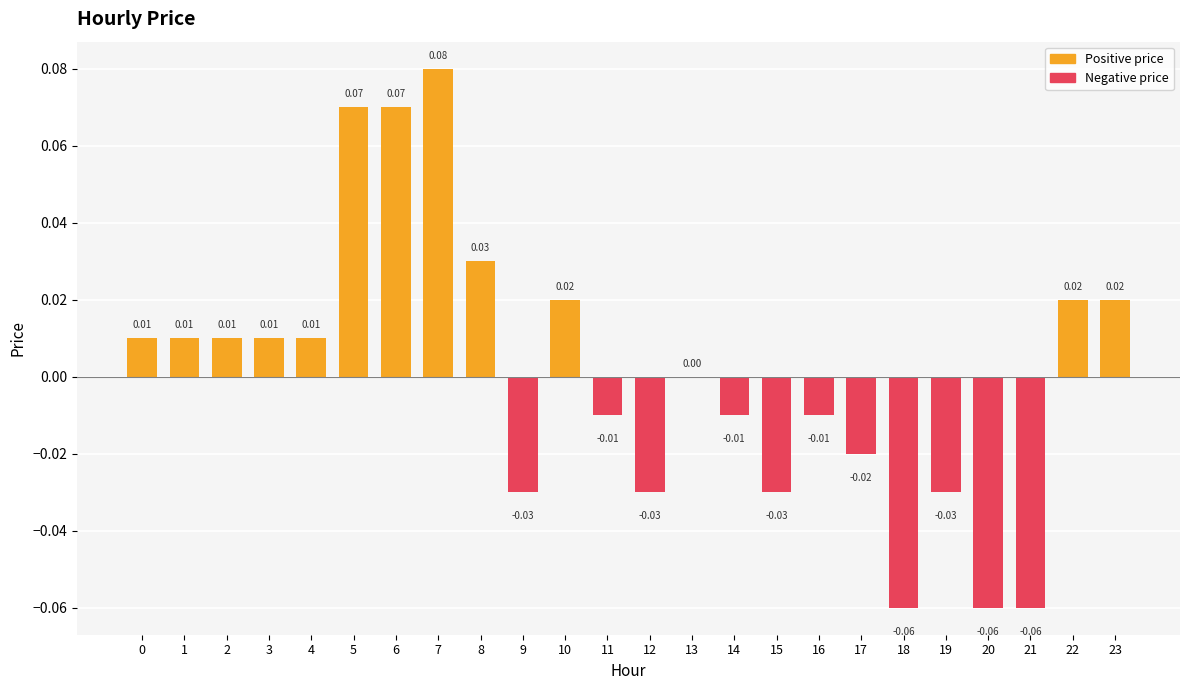

At which category does the chart reach its peak across all series?

7